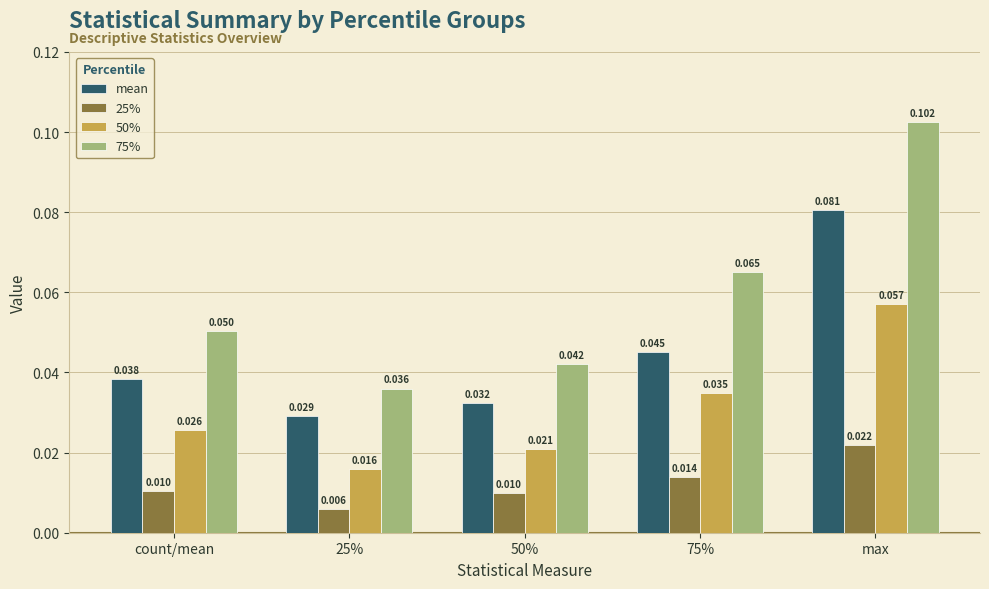

At which label does 75% reach its peak?

max